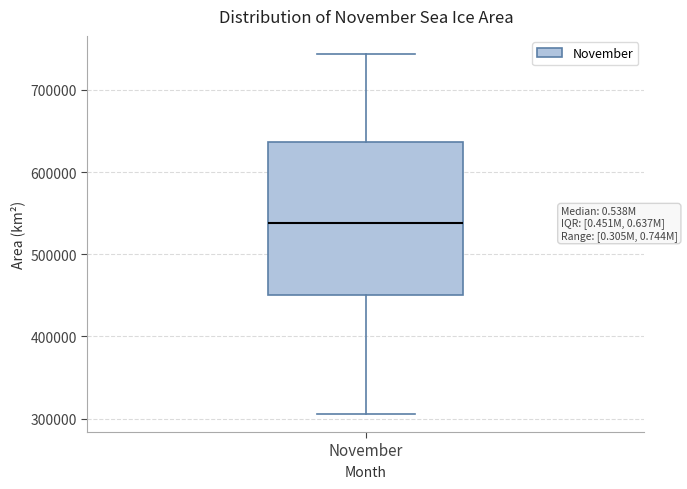

Where is the upper edge of the box for November on the y-axis? The values are not printed on the chart, so give them approximately, as read against the axis.

640000